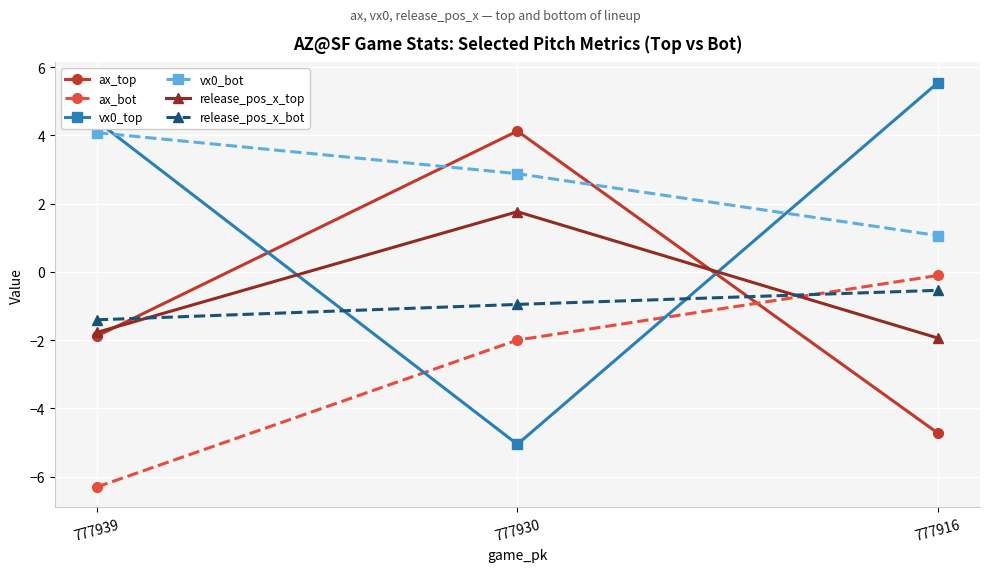

Is it true that release_pos_x_top equals -0.6 at 777939?

False